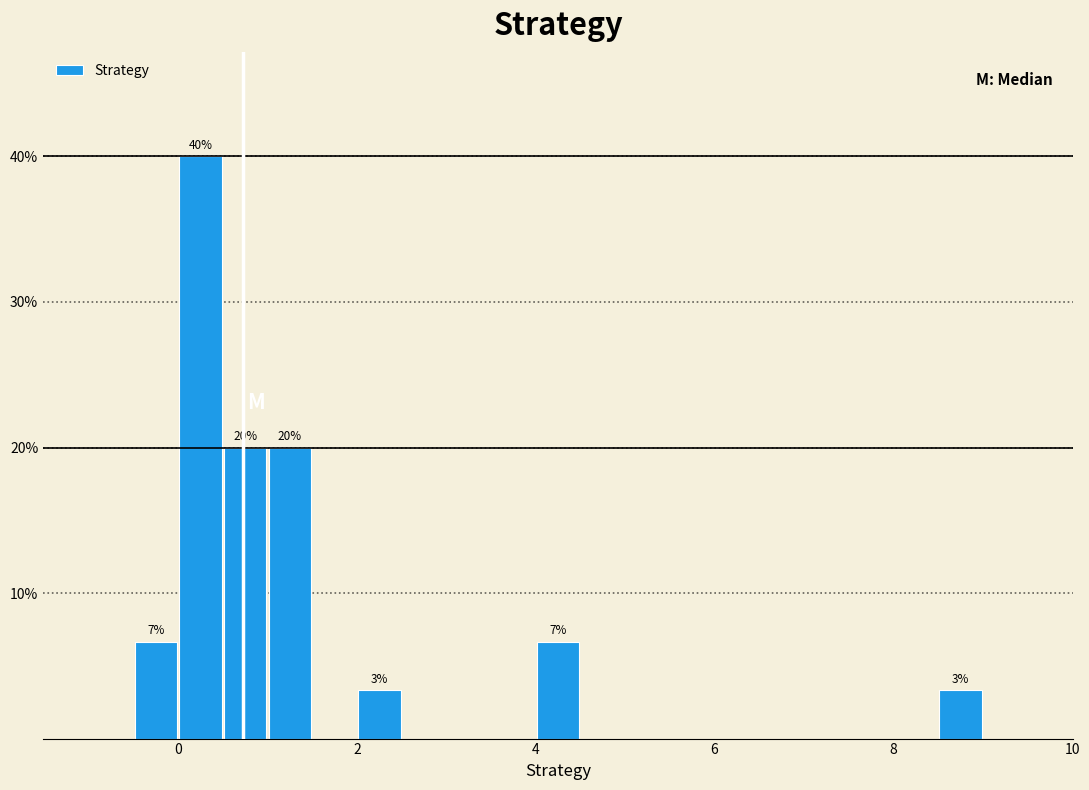

Read against the x-axis, roughly where is the centre of the tallest bar?

0.2